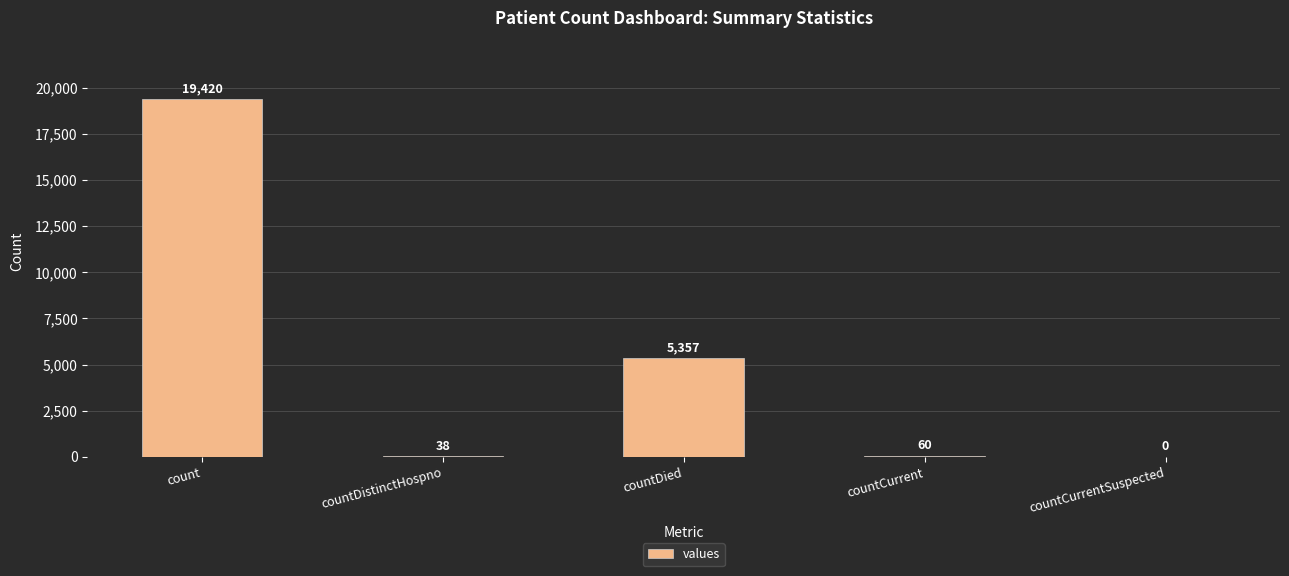

Which category has the highest value across all series?

count